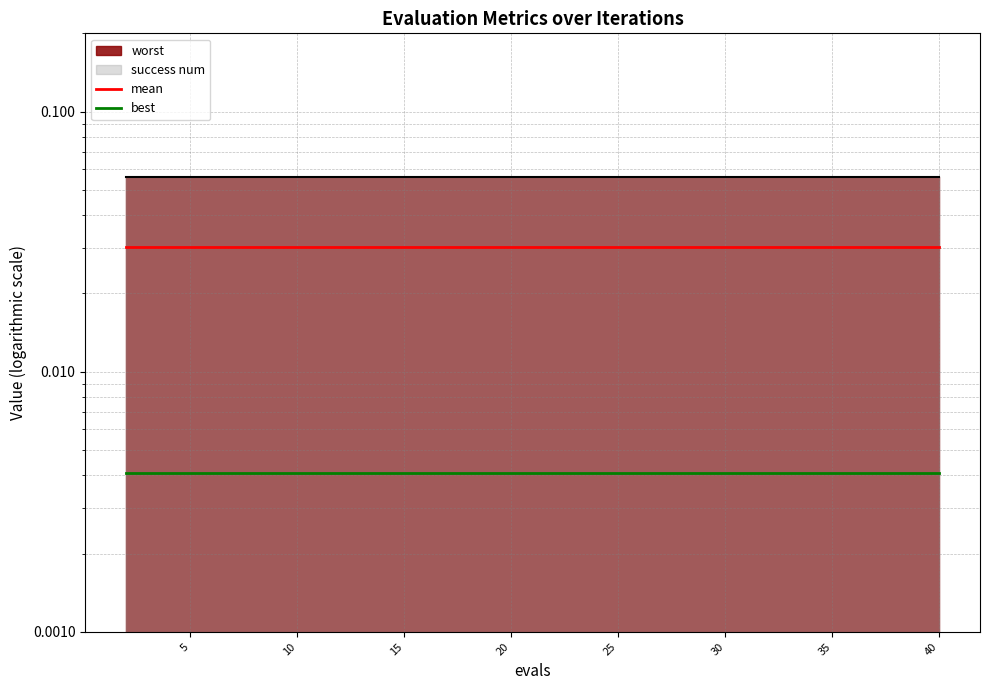

Which series has the largest range (max minus min)?

mean